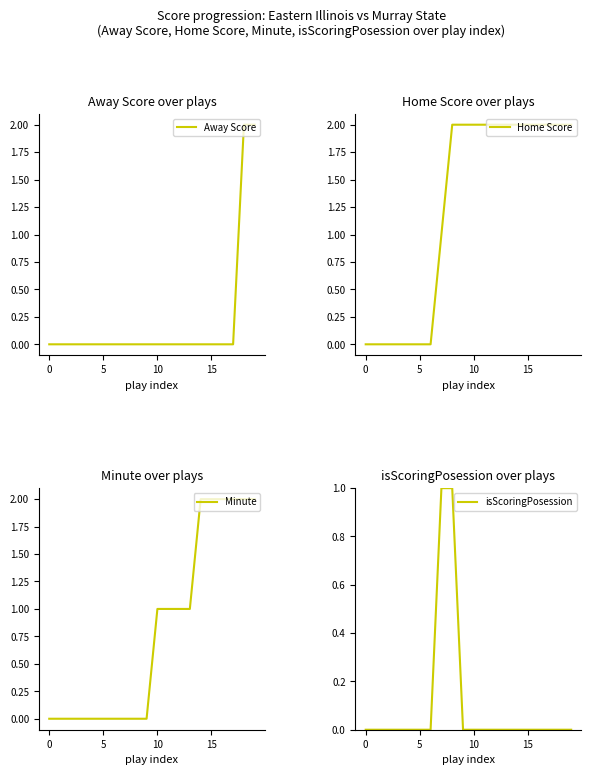

How many lines are shown in the chart?

4